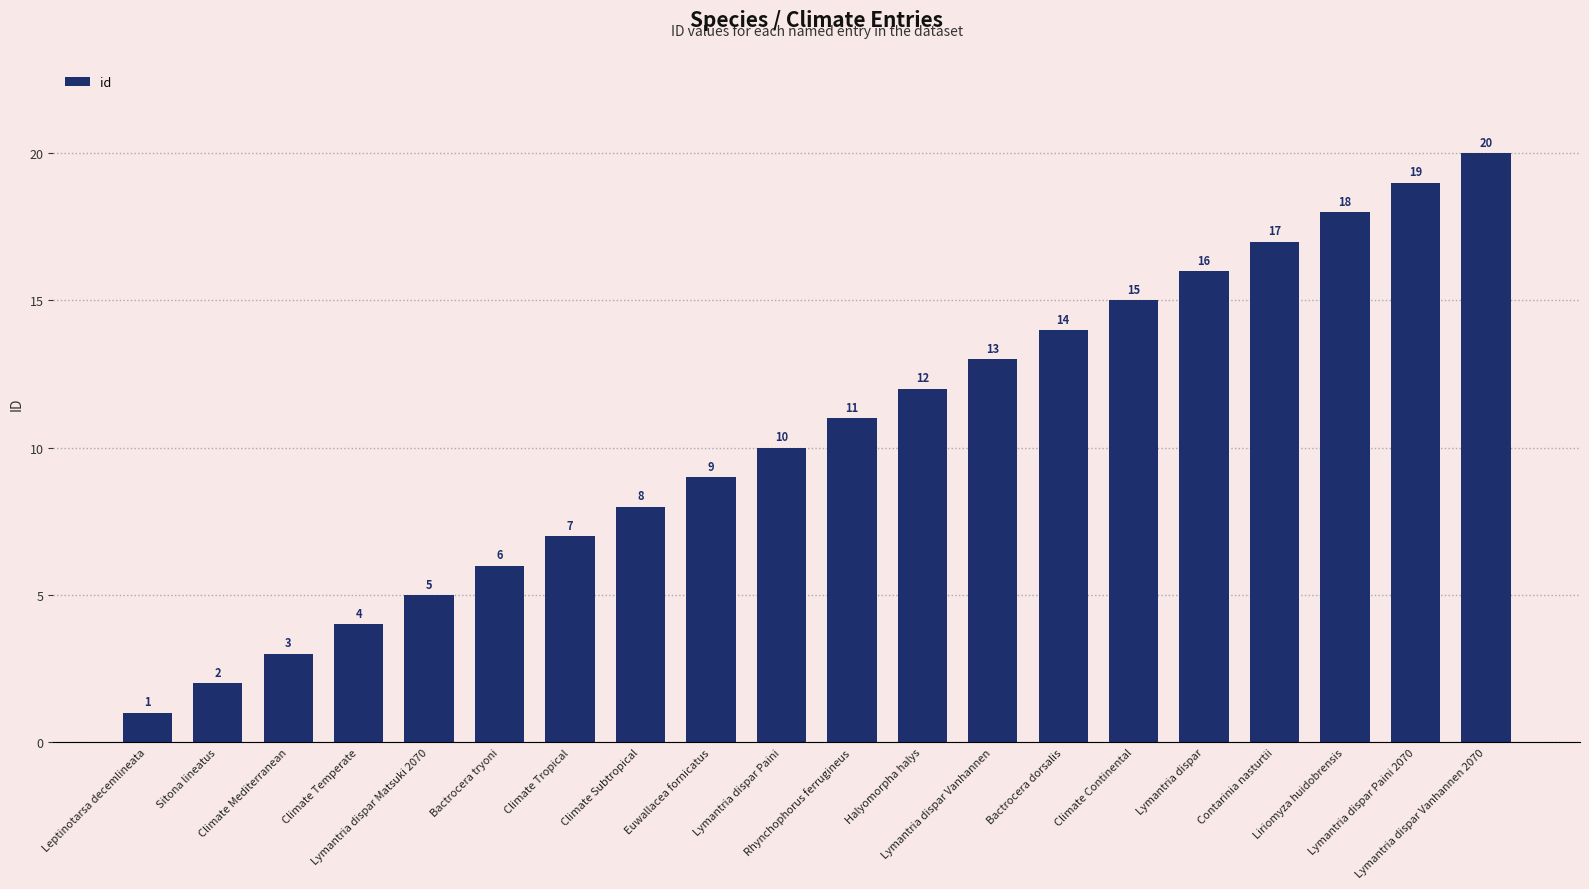

What is the value of the 6th bar from the left?

6